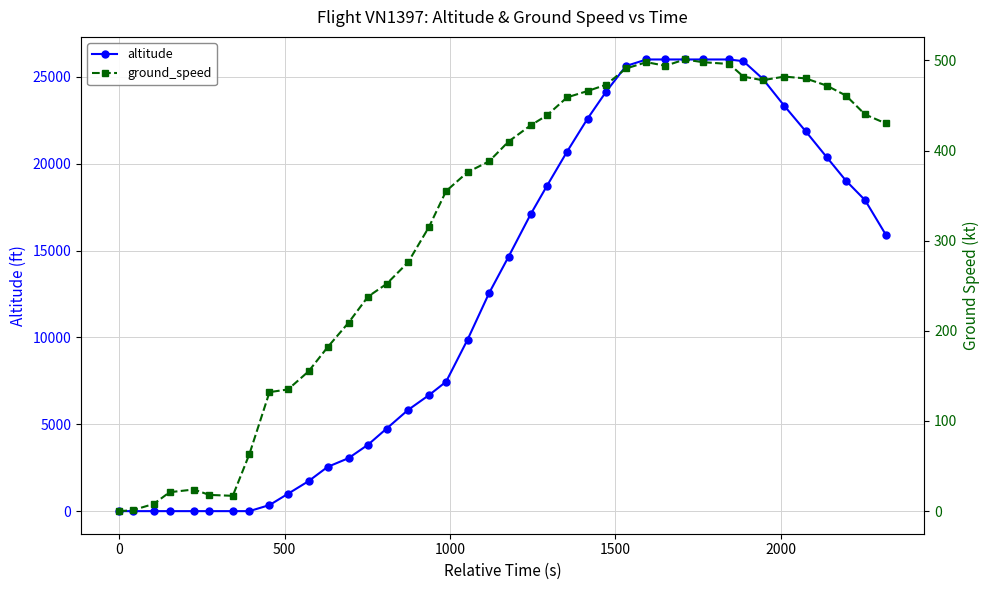

Which series has the widest spread of values?

altitude